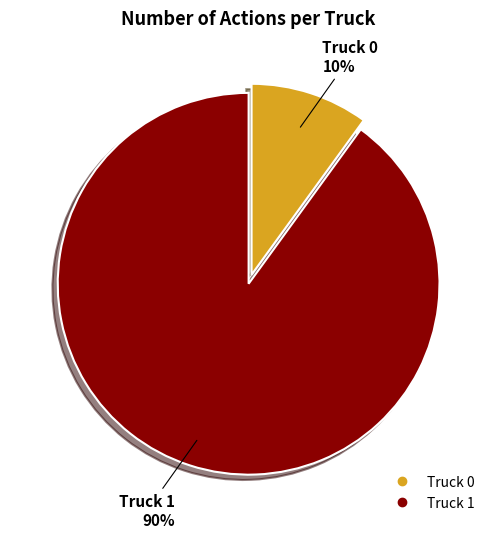

Combined, do Truck 1 and Truck 0 account for over 50%?

Yes